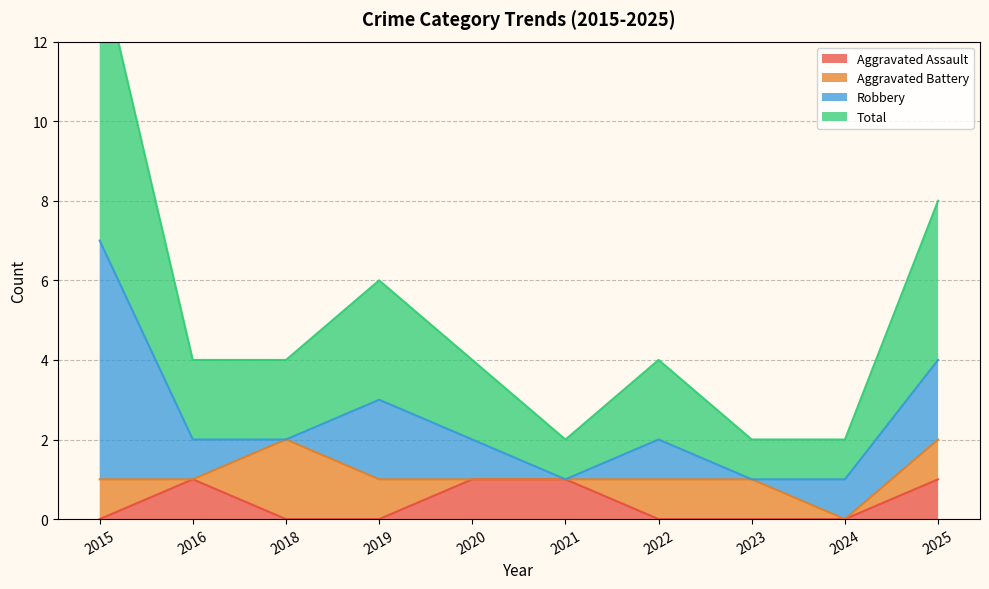

The value of Aggravated Assault at 2022 is 0. True or false?

True